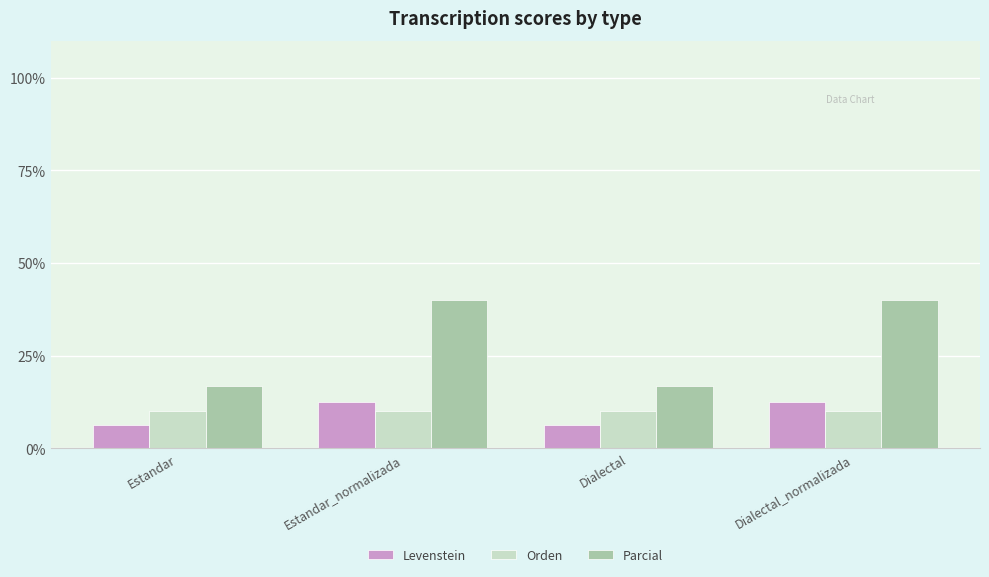

Does the chart contain stacked bars?

No